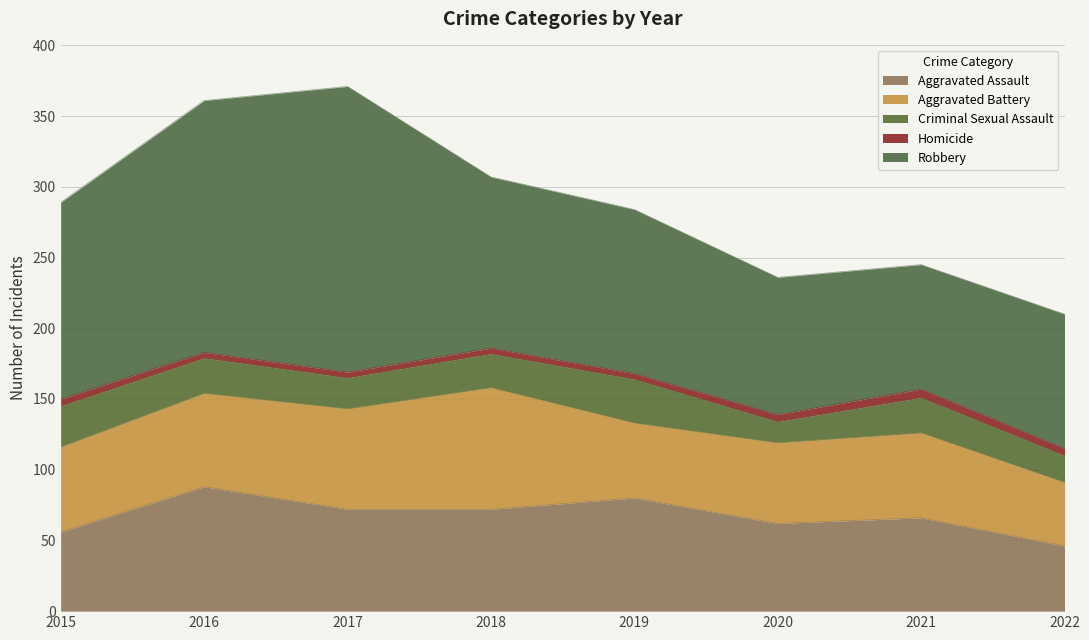

Which series has the widest spread of values?

Robbery